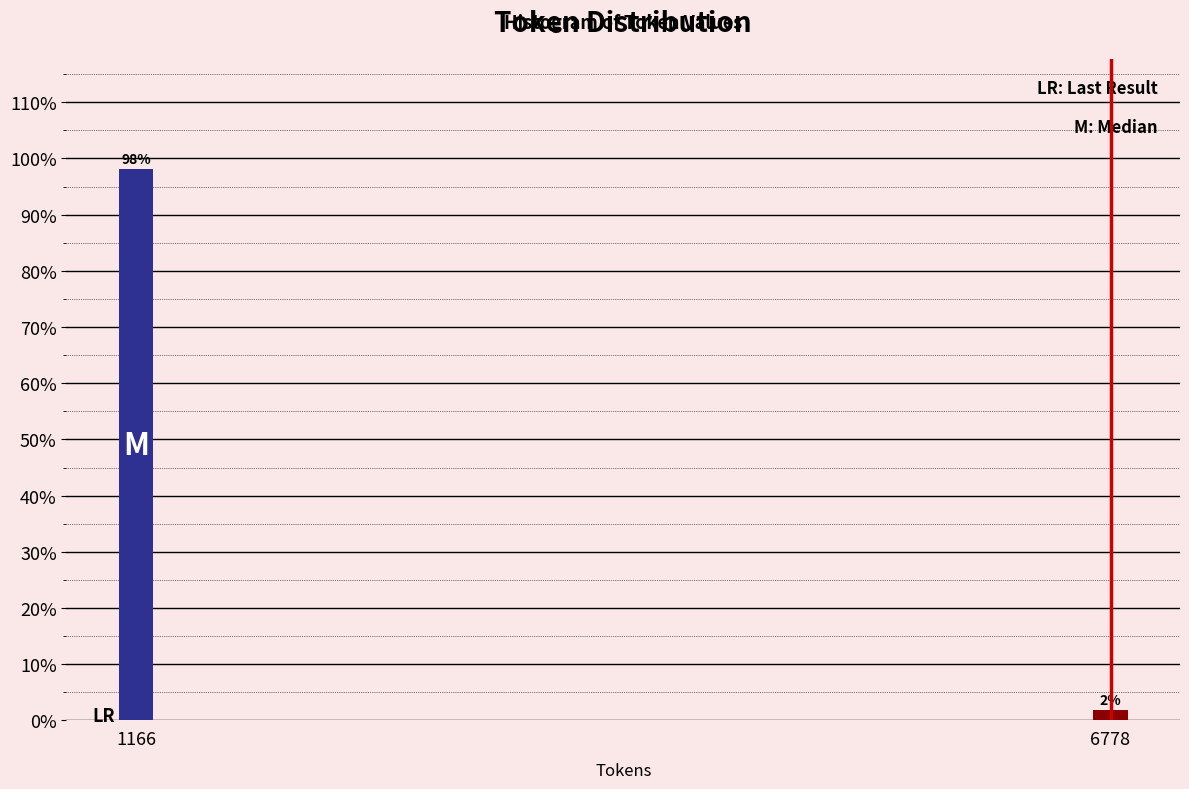

Rank the categories by value from highest to lowest.

1166, 6778